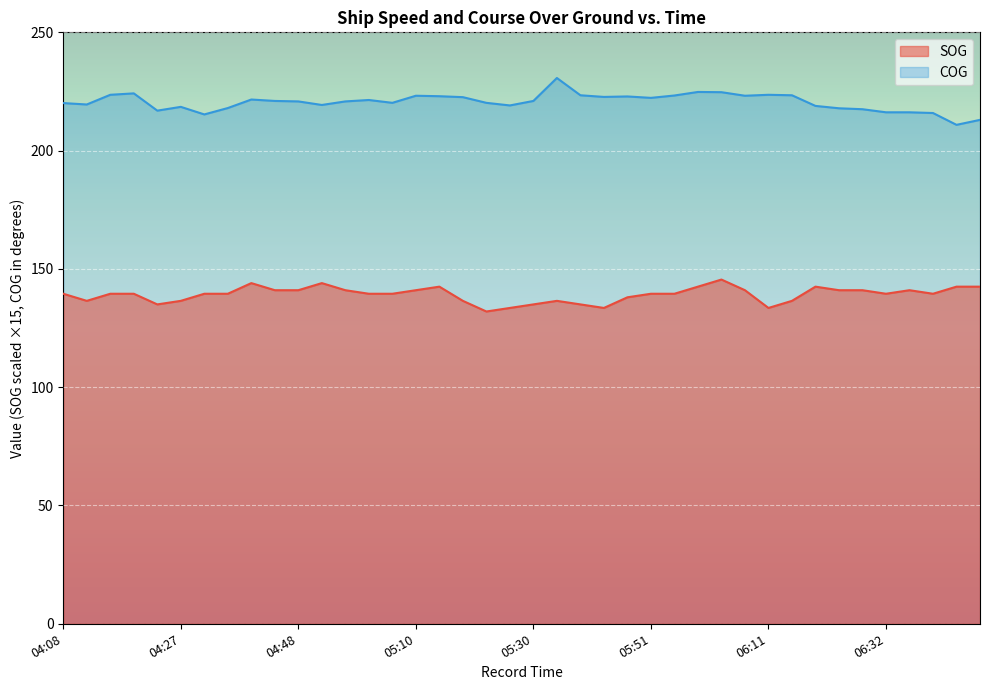

Which category has the highest value across all series?

05:35